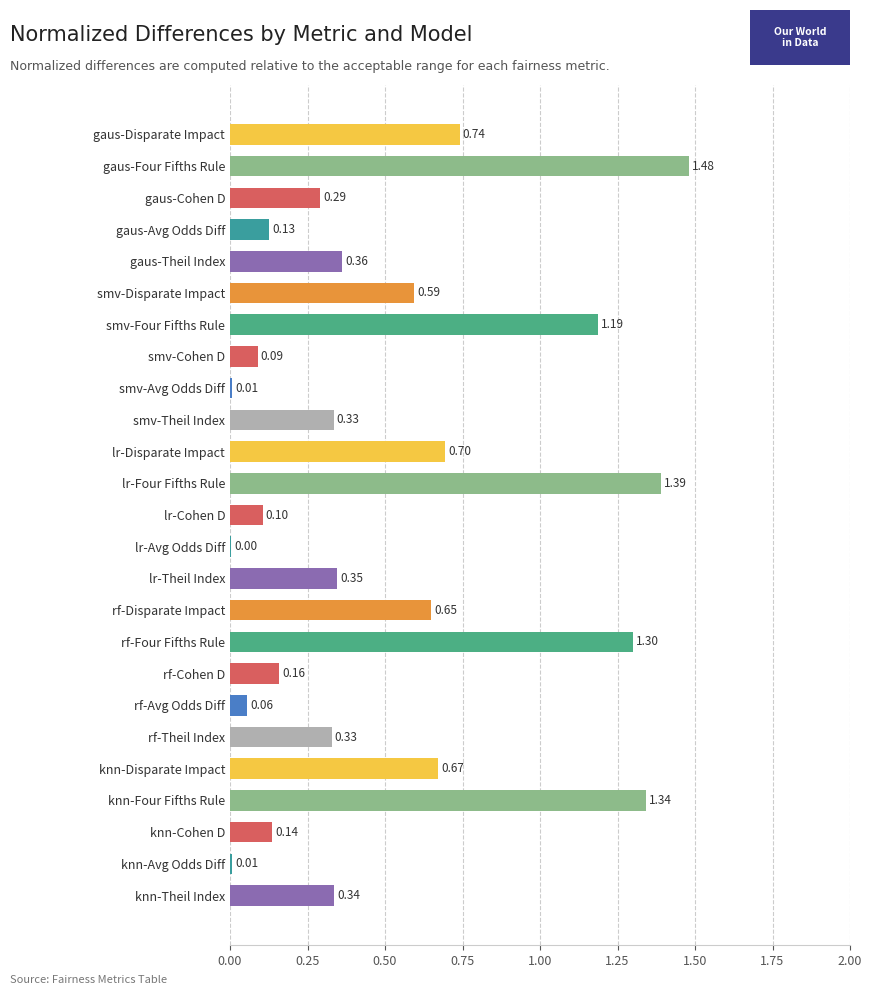

Which label corresponds to the largest value in the chart?

gaus-Four Fifths Rule